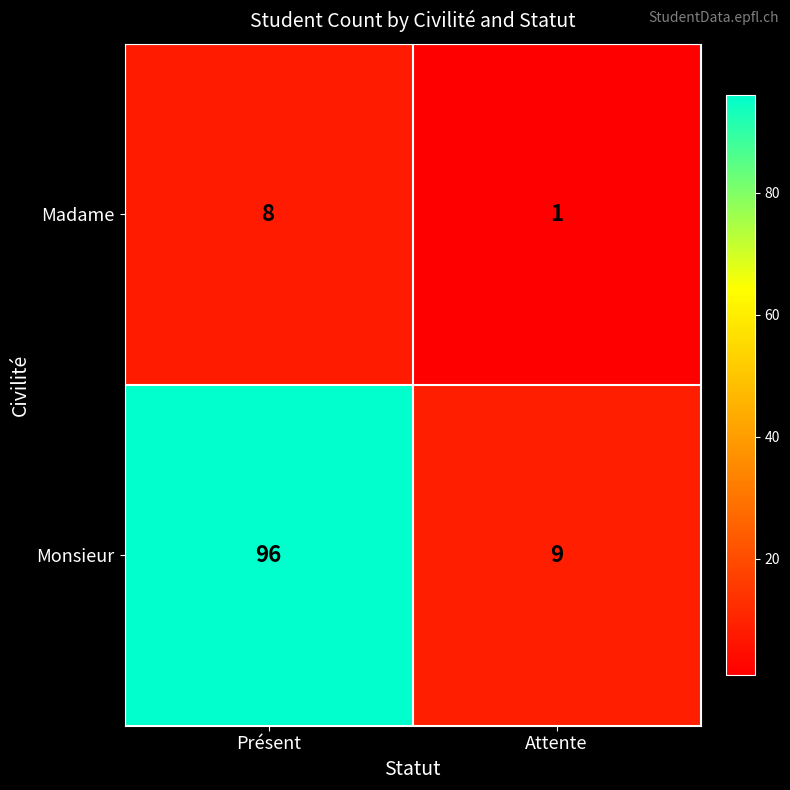

What is the sum of all Monsieur values?

105